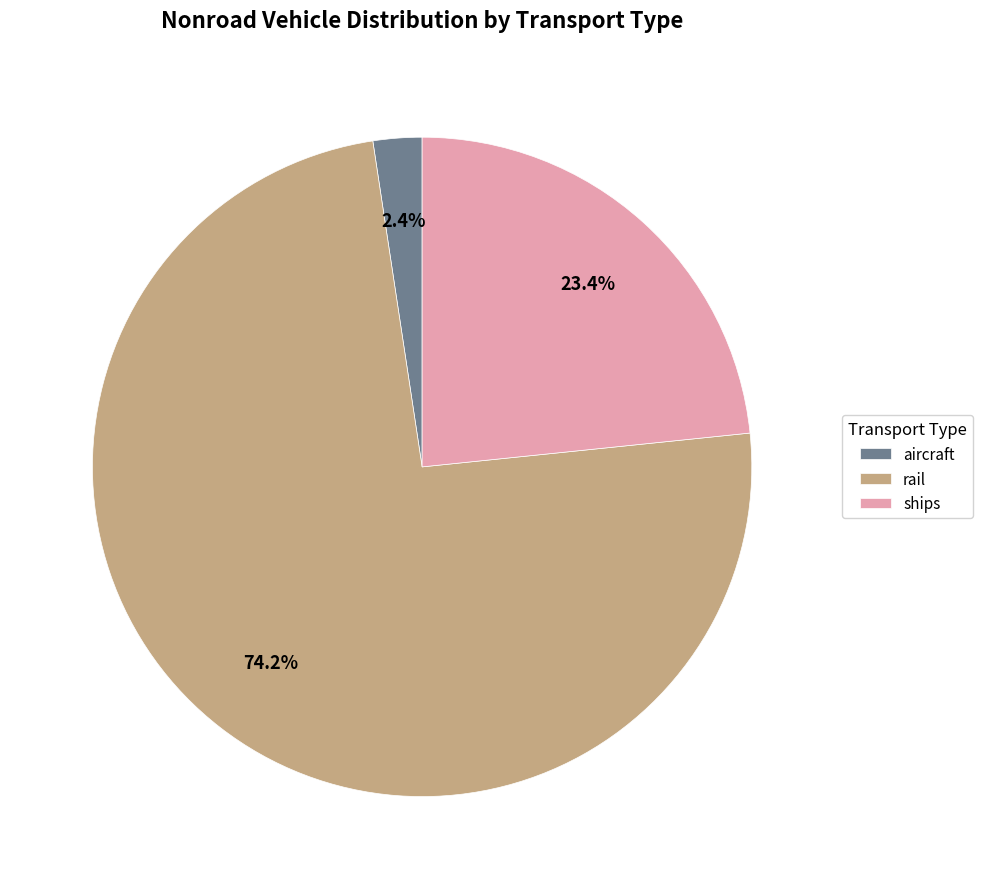

Which category accounts for the majority?

rail